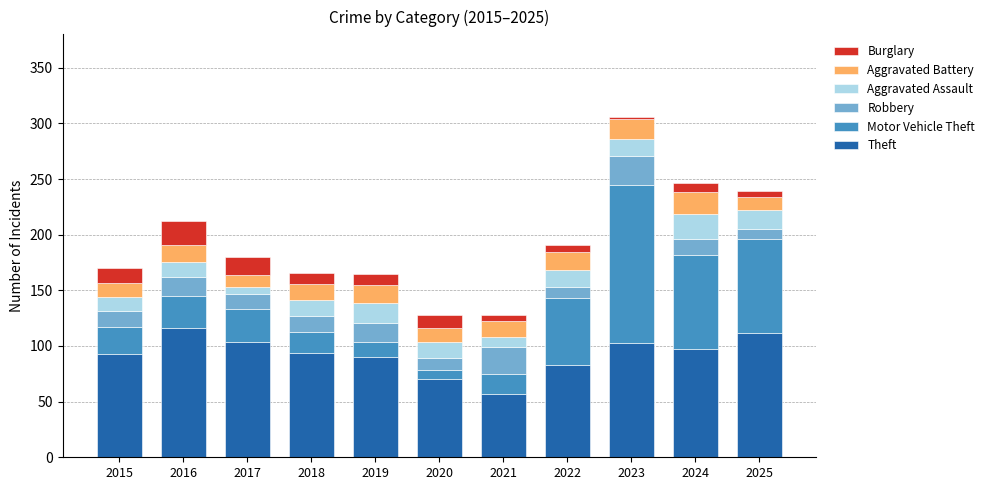

At which category is the sum across all series the highest?

2023